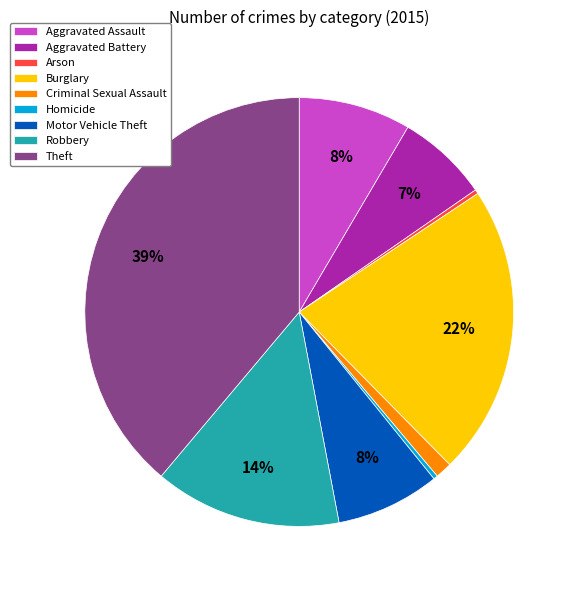

Which has a higher value, Burglary or Homicide?

Burglary